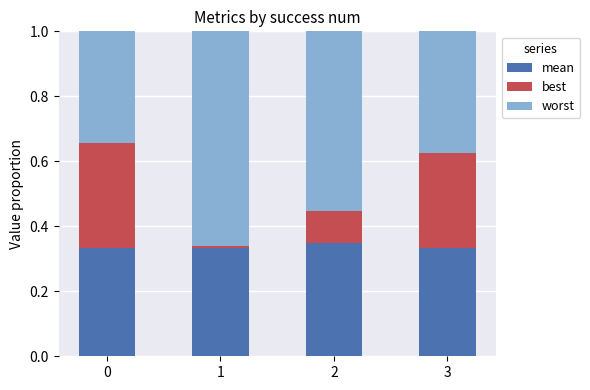

The value of mean at 3 is 0.5. True or false?

False